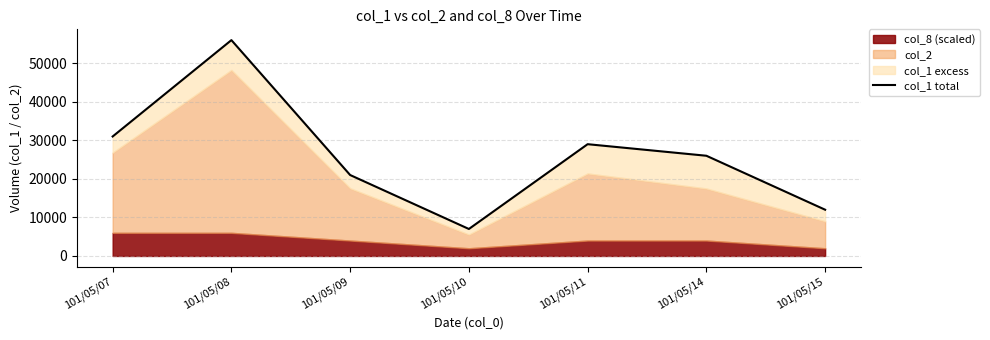

Where is the first local minimum?

101/05/10